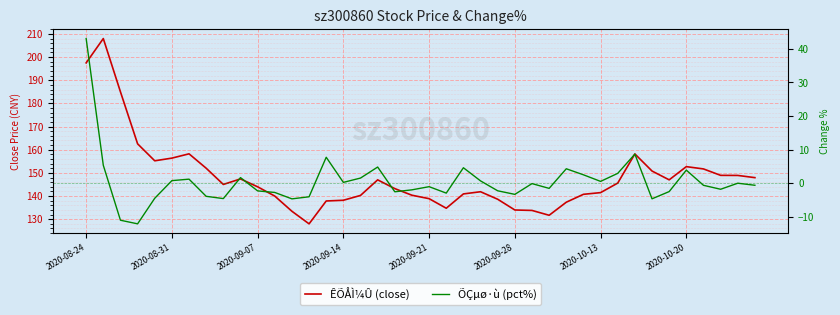

What is the approximate value of ÕÇµø·ù (pct%) at 12?

-4.7